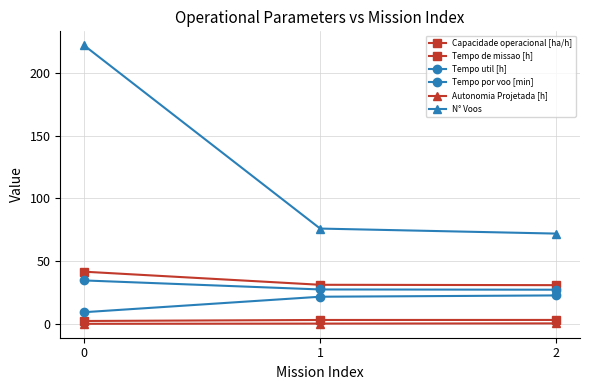

At 2, list the series in order from smallest to largest.

Autonomia Projetada [h], Capacidade operacional [ha/h], Tempo por voo [min], Tempo util [h], Tempo de missao [h], N° Voos